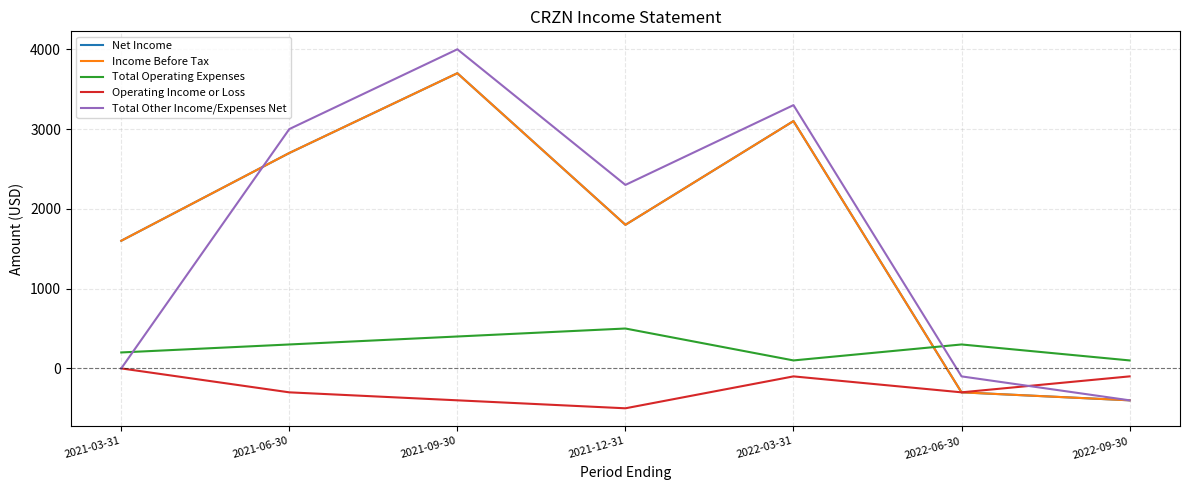

True or false: Total Operating Expenses has a value of 300 at 2021-06-30.

True